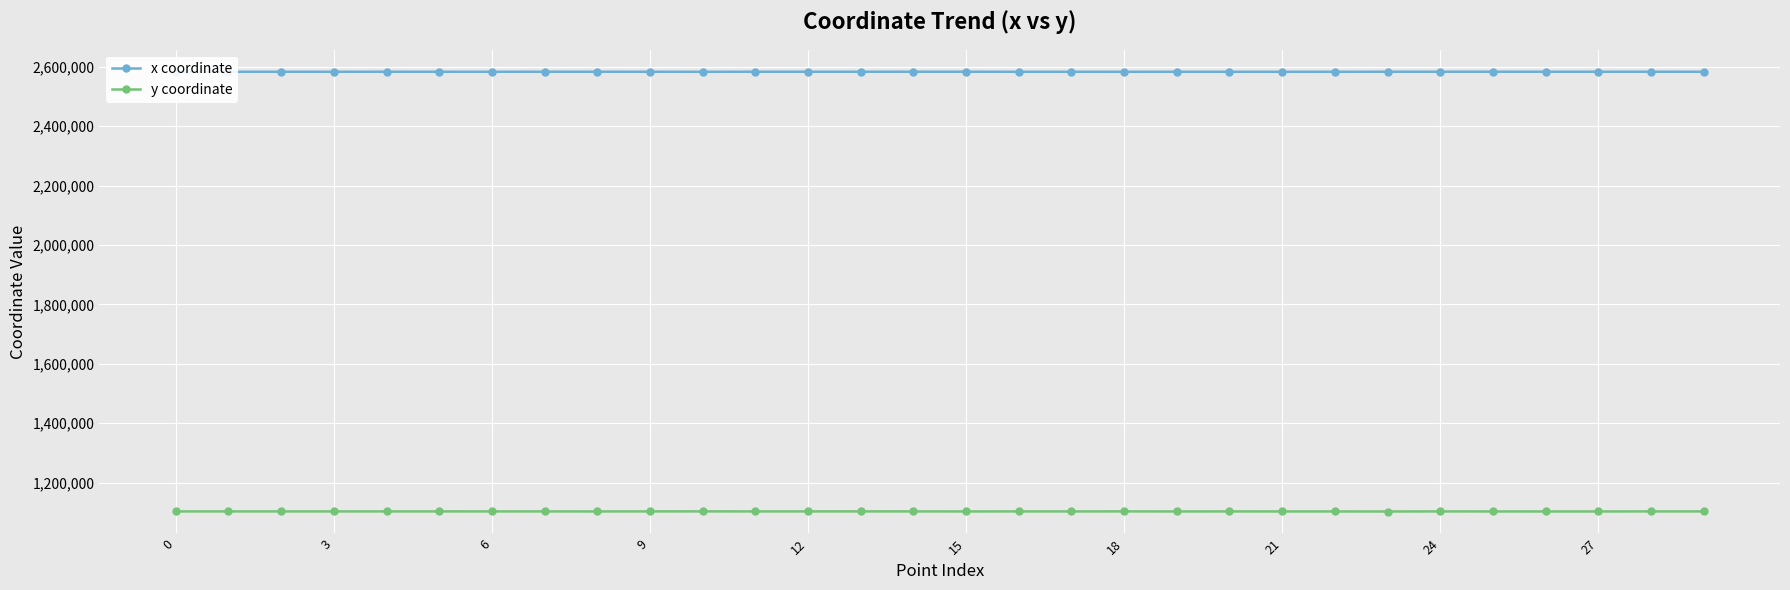

True or false: x coordinate and y coordinate intersect in this chart.

False